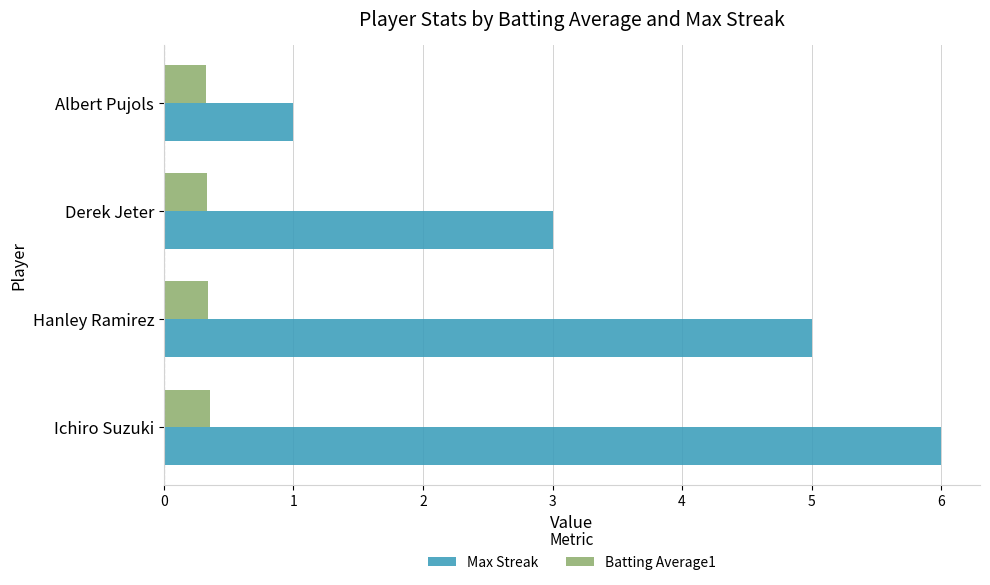

The Max Streak series shows 3.0 at Derek Jeter. True or false?

True